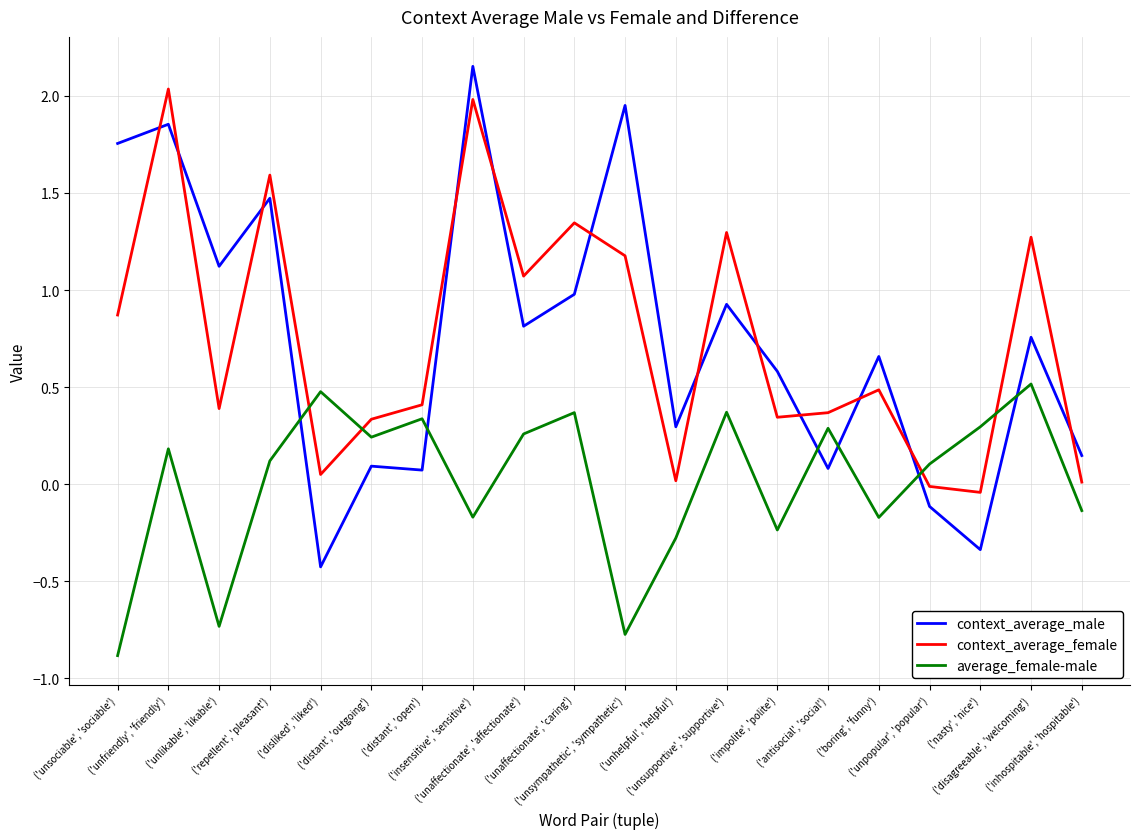

Which series has the widest spread of values?

context_average_male